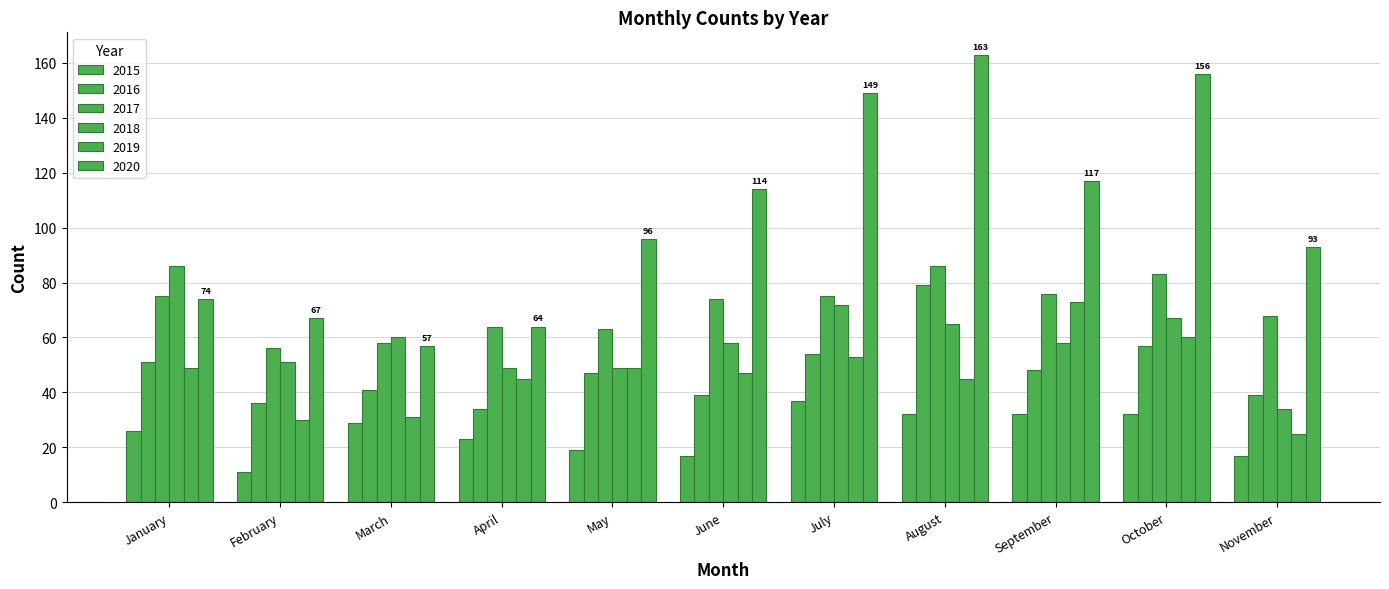

What is the difference between the highest and lowest values at September?

85